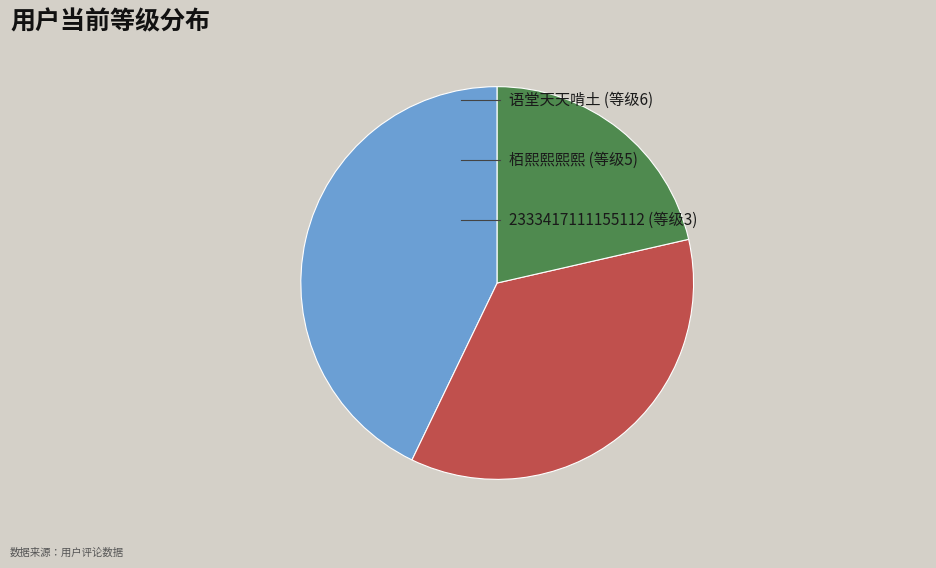

Is there a majority slice in this chart?

No